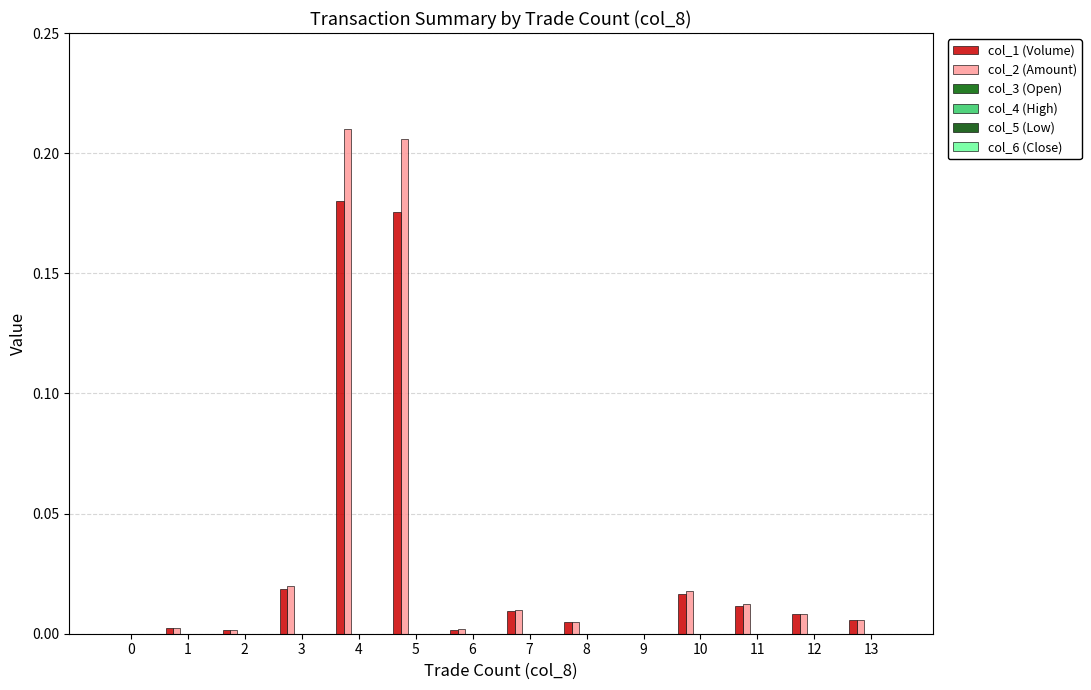

How many groups of bars are there?

14